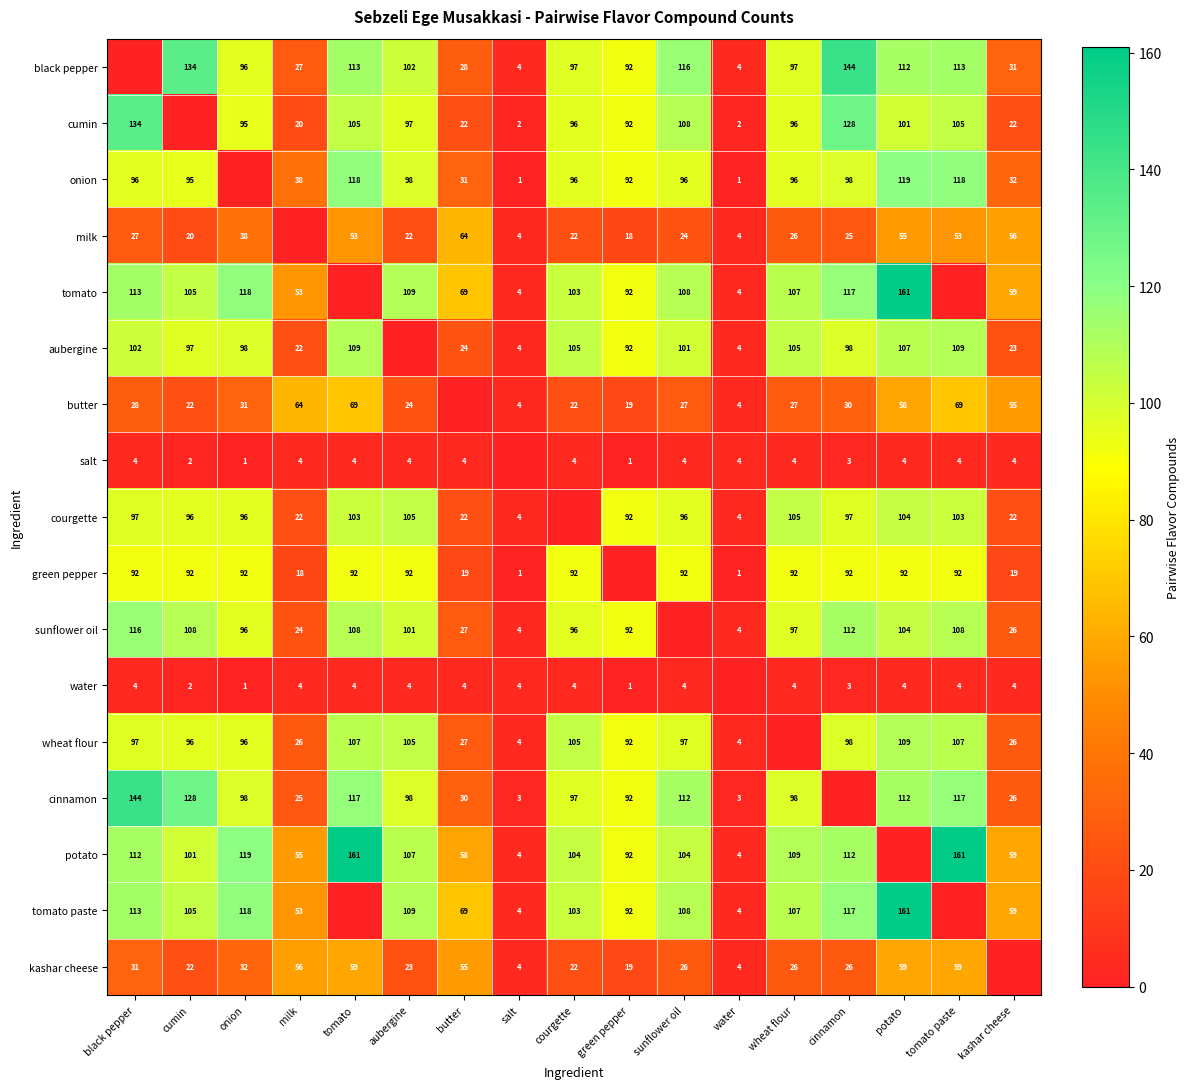

At which category is the sum across all series the highest?

potato